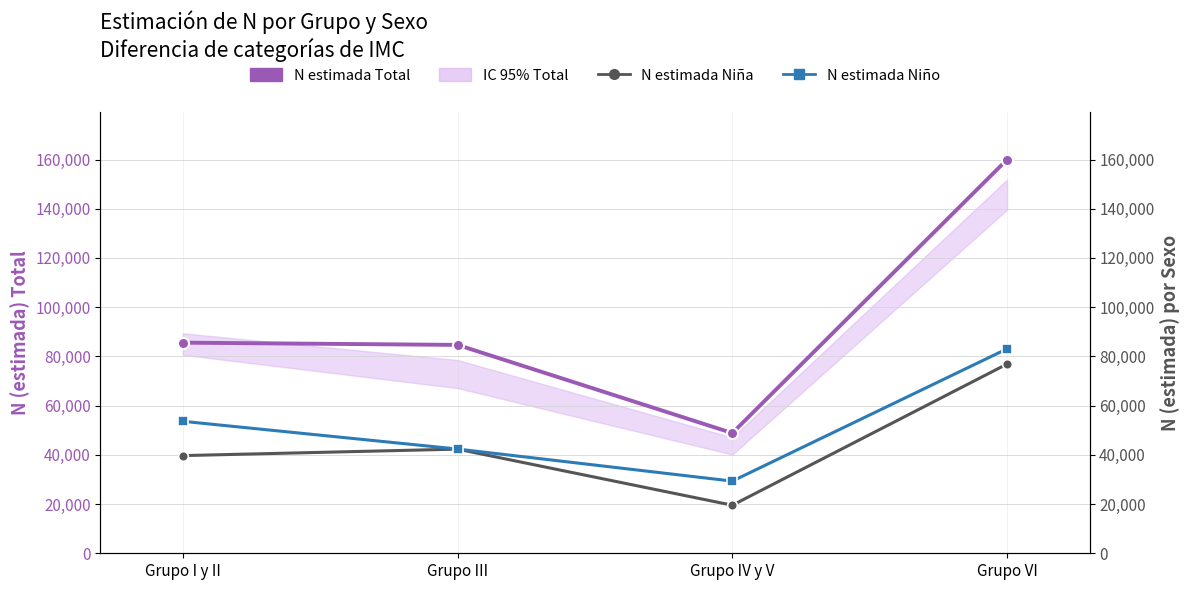

Is the value of N estimada Niña at Grupo III greater than the value of N estimada Total at Grupo IV y V?

No